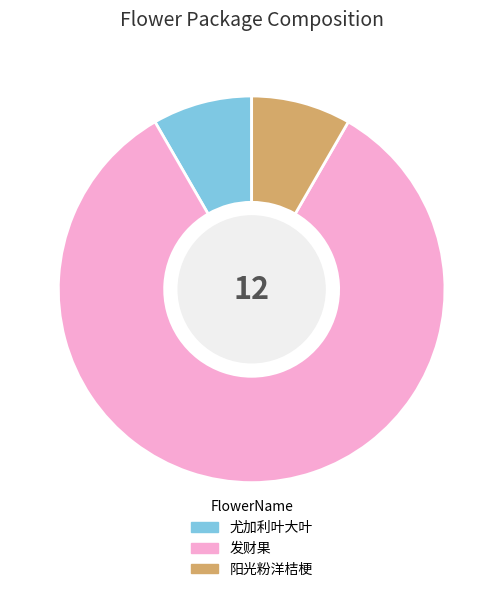

Which category has the biggest portion of the pie?

发财果